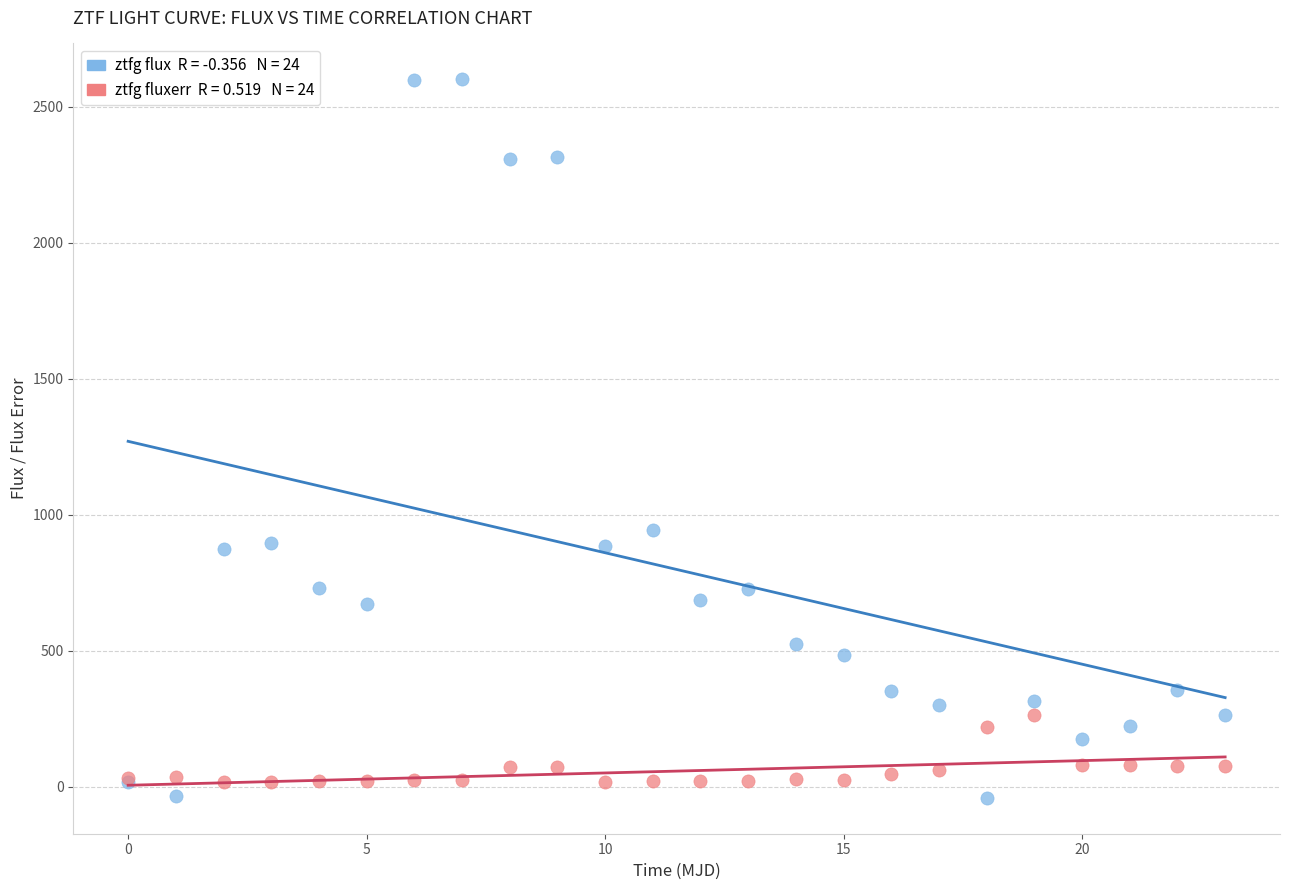

Across all series, what Y value is closest to 1280?

942.6